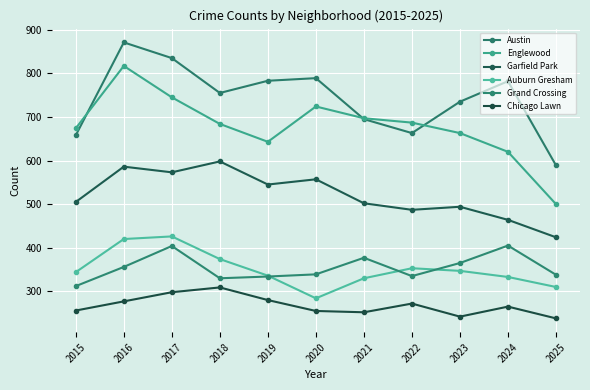

Is it true that Chicago Lawn equals 468 at 2022?

False